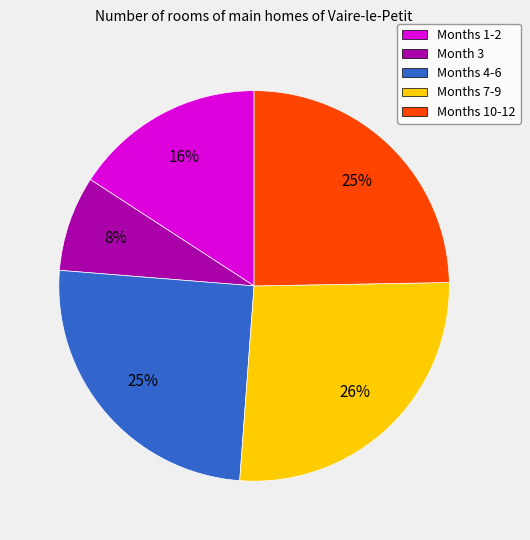

True or false: Months 4-6 accounts for 25% of the total.

True